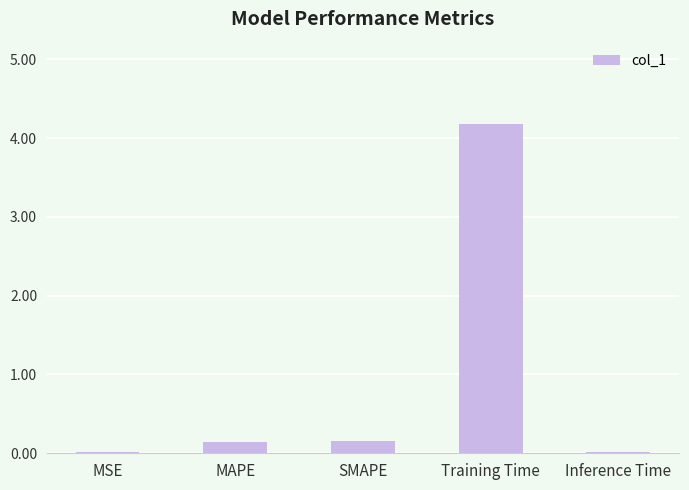

Which has a higher value, Inference Time or SMAPE?

SMAPE